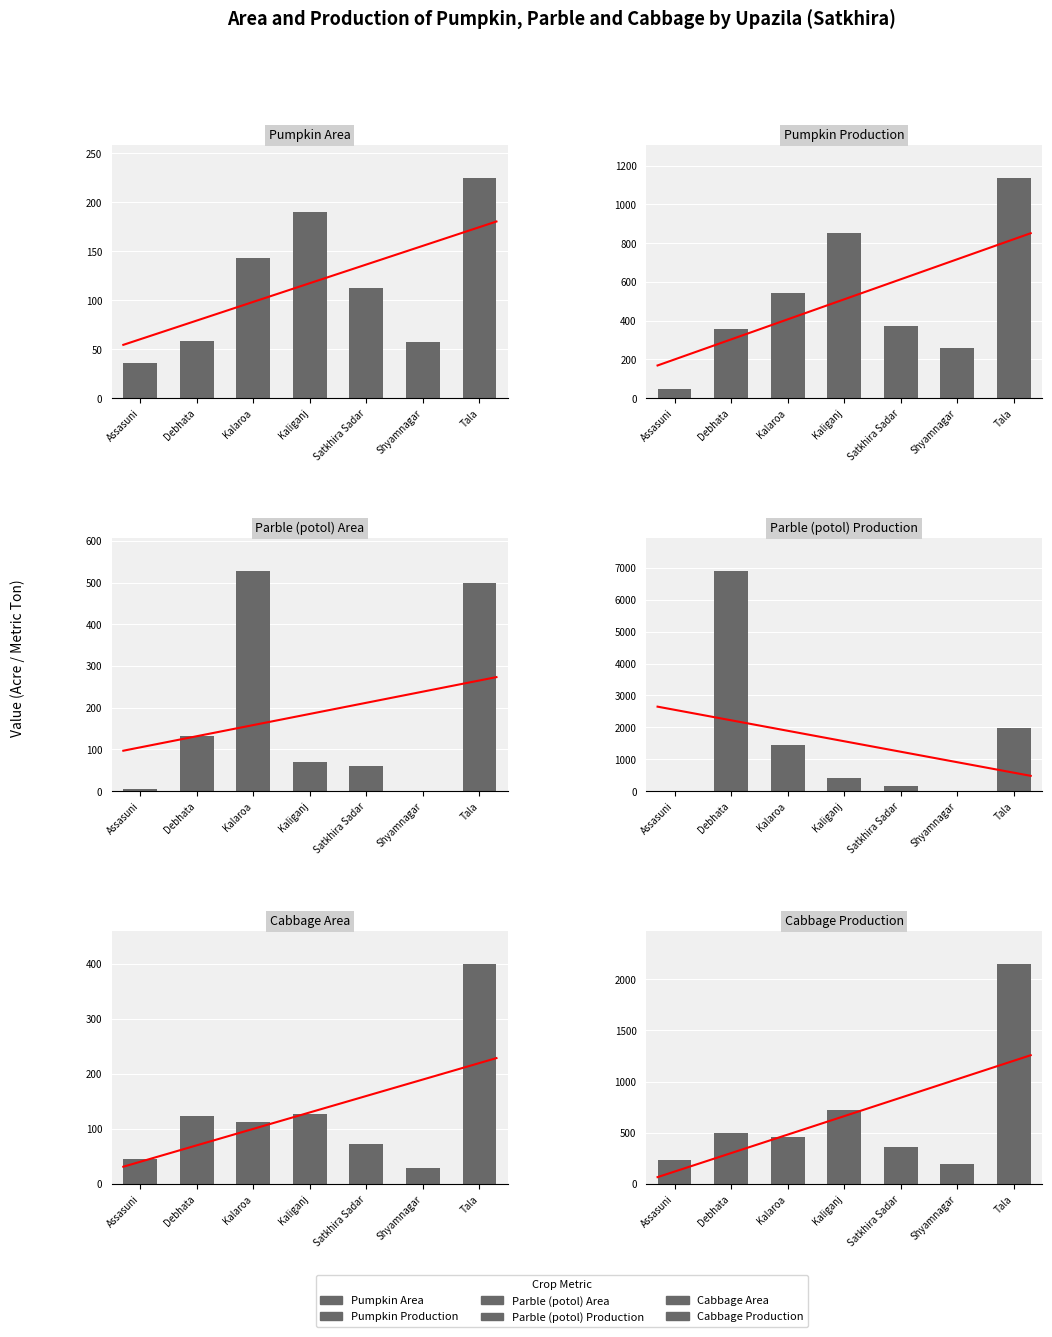

Reading left to right, transcribe all the data shown in this chart.

Pumpkin Area: 36	58	143	190	112	57	225
Pumpkin Production: 49	357	545	850	370	259	1138
Parble (potol) Area: 5	133	529	70	59	0	500
Parble (potol) Production: 8	6916	1459	425	148	0	1987
Cabbage Area: 45	124	112	127	73	29	400
Cabbage Production: 238	496	462	726	365	198	2151